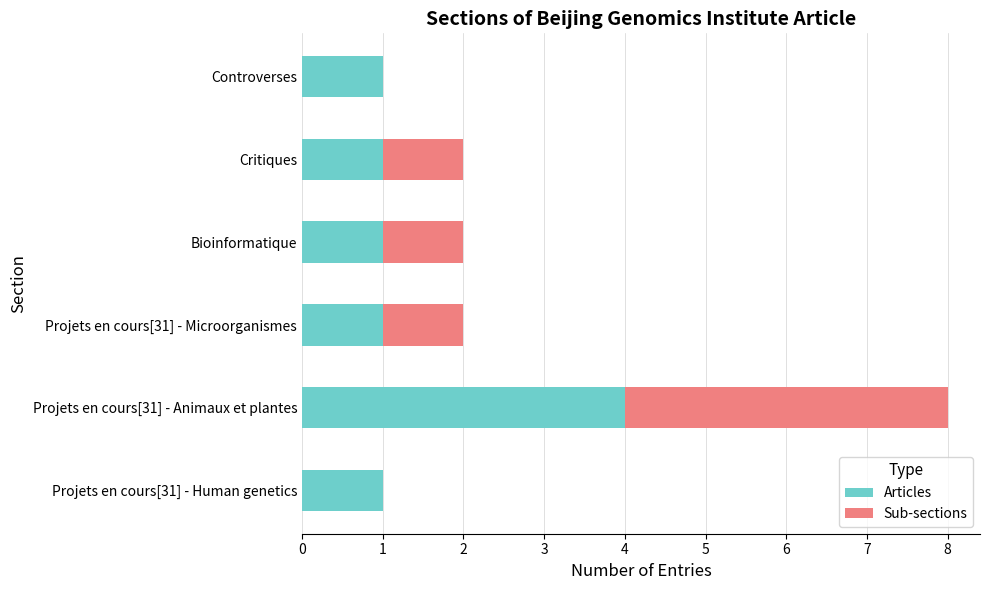

What is the sum of all Articles values?

9